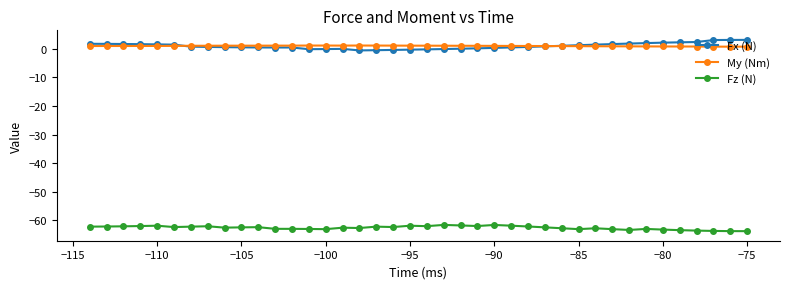

What are all the series names shown in the legend?

Fx (N), My (Nm), Fz (N)